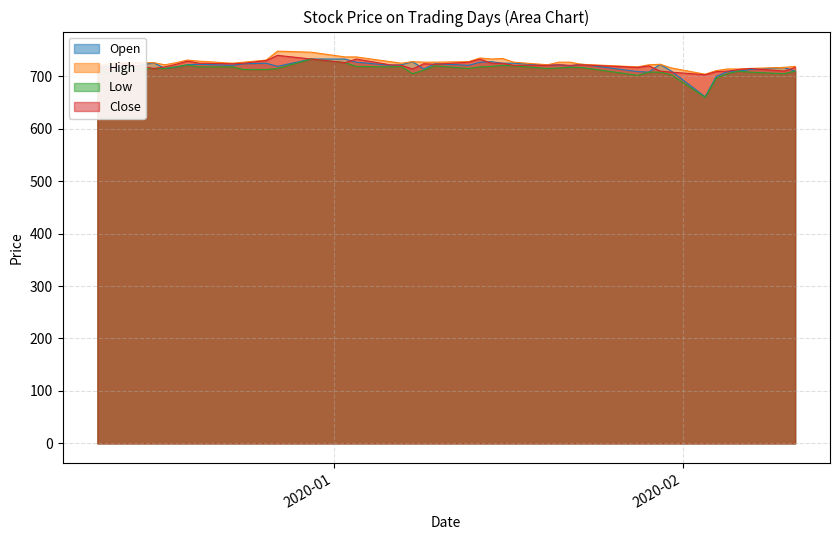

What is the difference between the highest and lowest values at 2019-12-16?

11